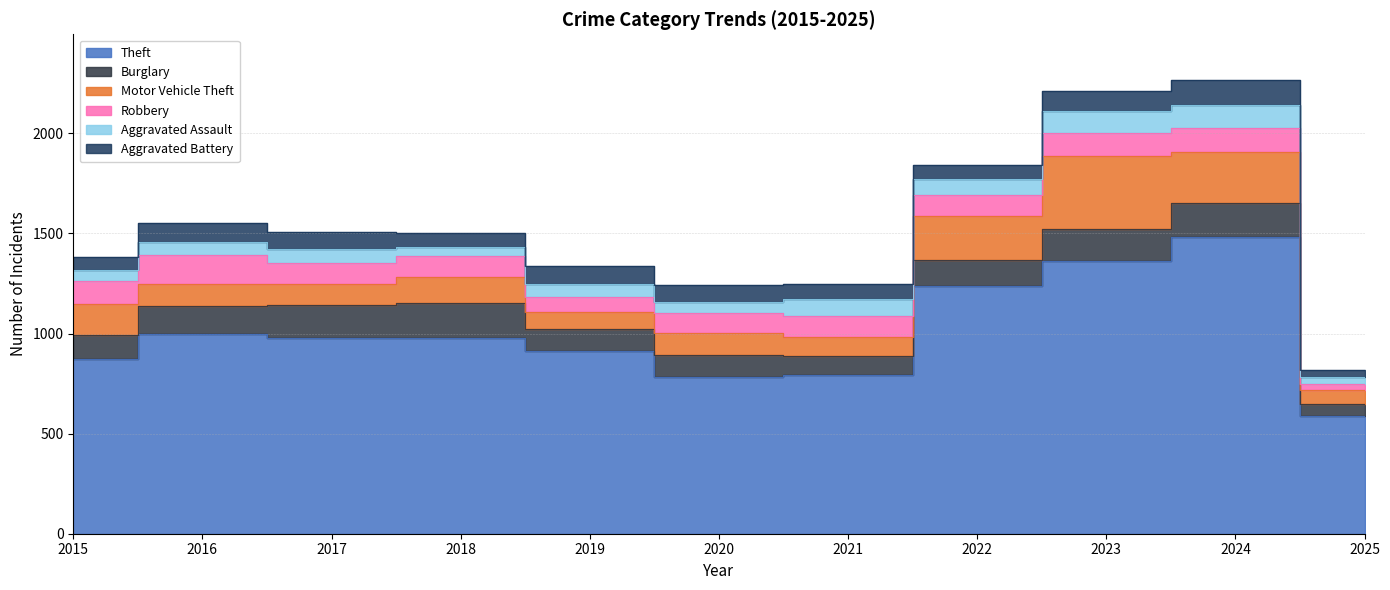

How many values in the Burglary series exceed 132?

5